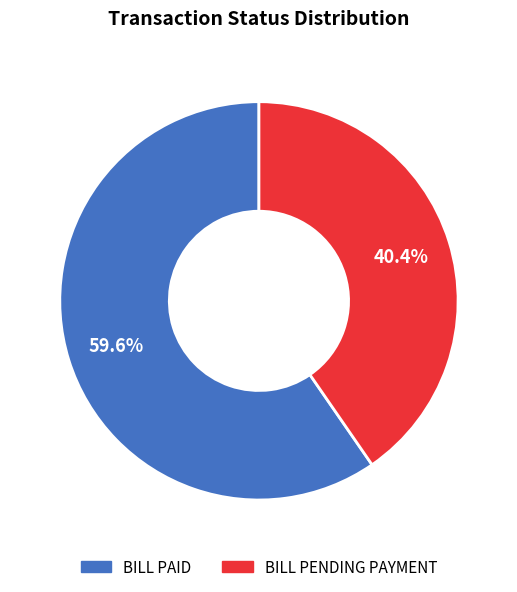

True or false: BILL PENDING PAYMENT accounts for 29% of the total.

False